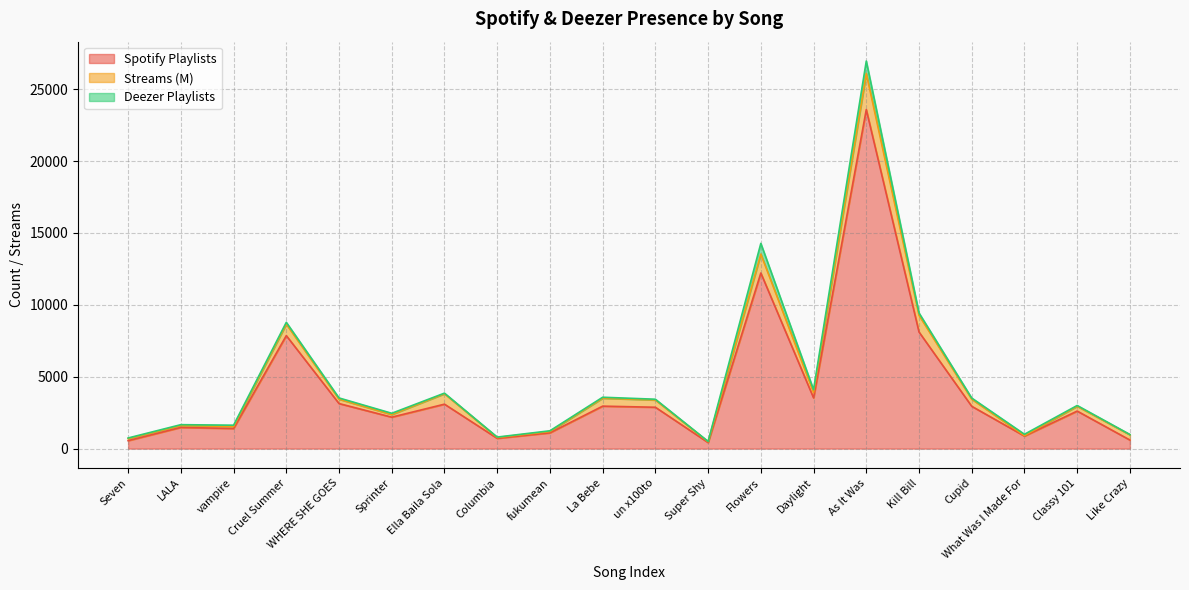

Which series has the largest range (max minus min)?

Spotify Playlists